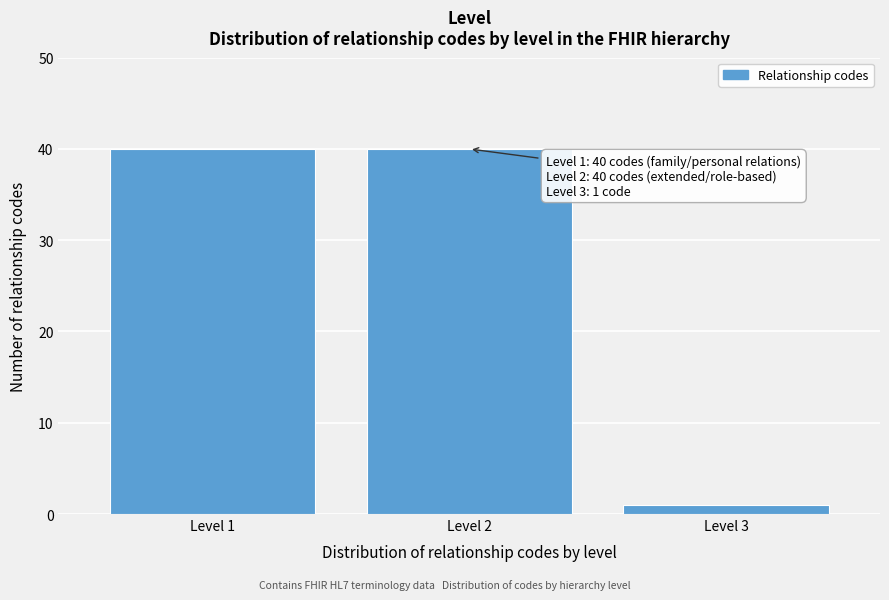

Reading left to right, extract all data points from this chart.

Level 1=40	Level 2=40	Level 3=1